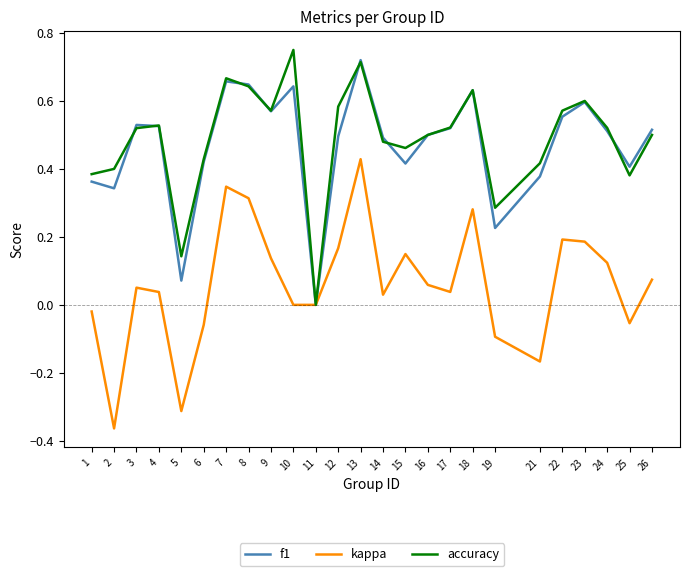

Is the value of f1 at 15 greater than the value of kappa at 16?

Yes